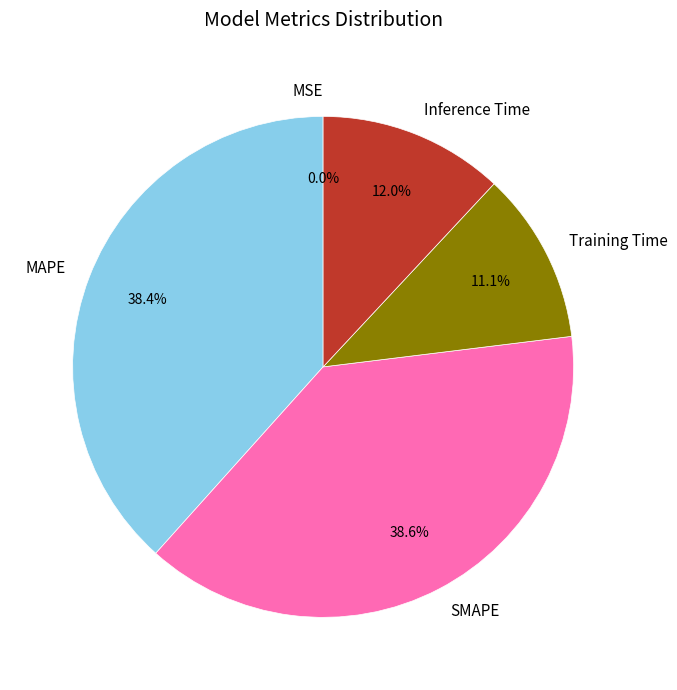

To the nearest percent, what percentage of the pie is MAPE?

38%